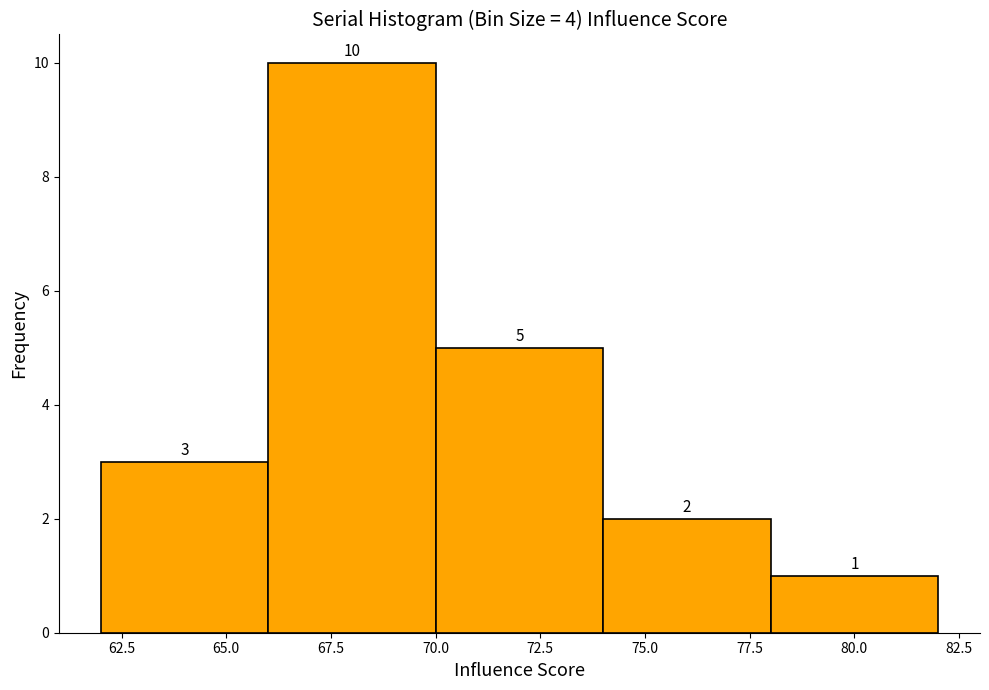

How tall is the bar that spans 78 to 82 on the x-axis?

1